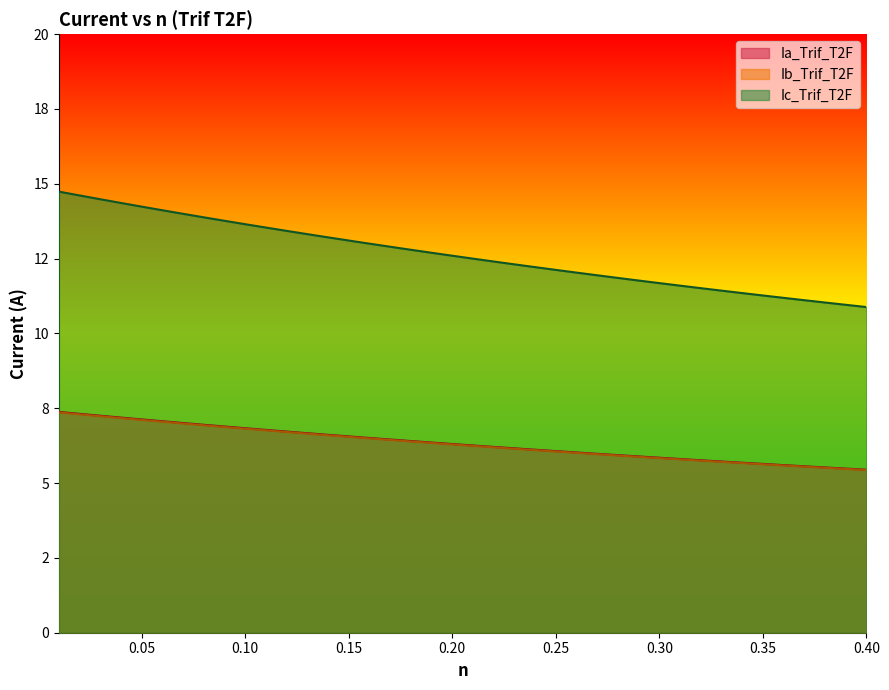

True or false: Ia_Trif_T2F and Ic_Trif_T2F cross at least once.

False